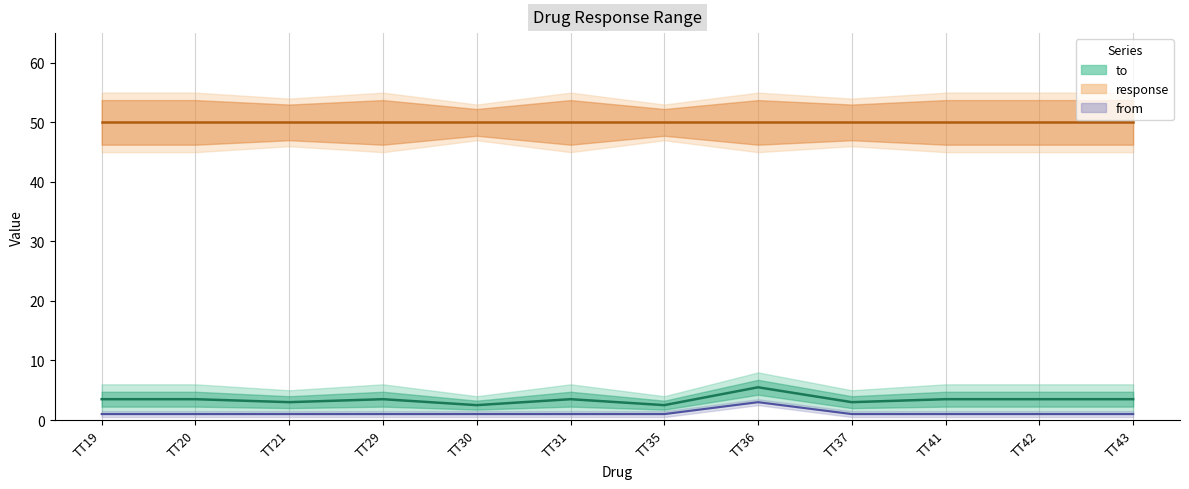

Which category has the highest value in the to series?

TT36